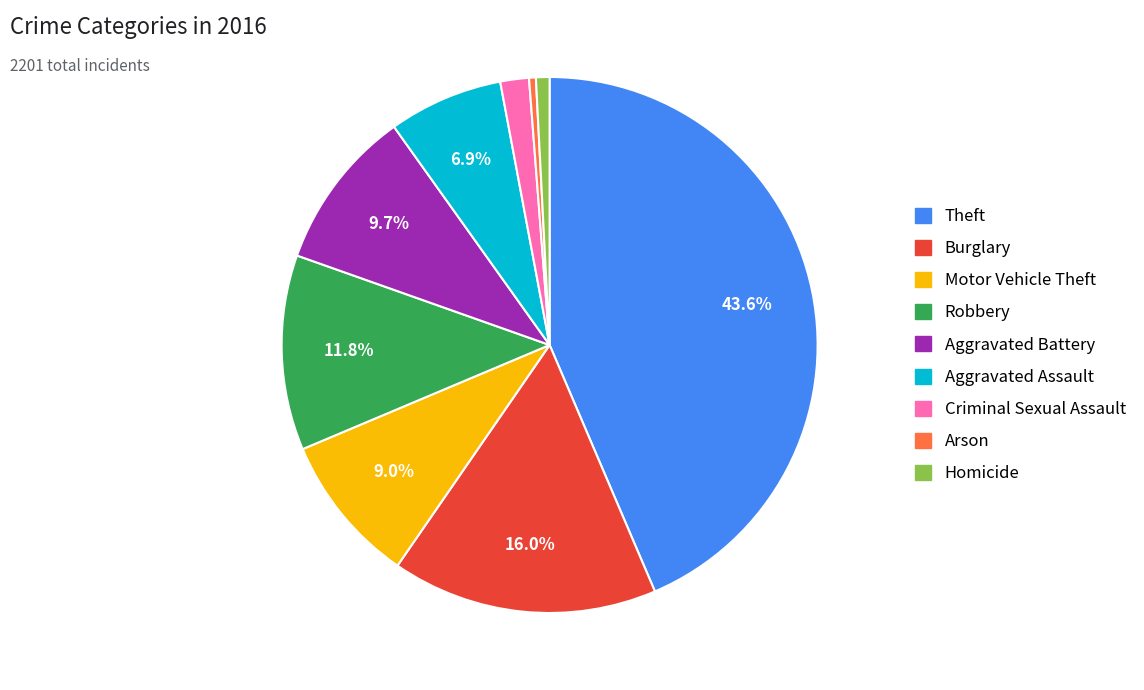

Is it true that Burglary is 2% of the pie?

False